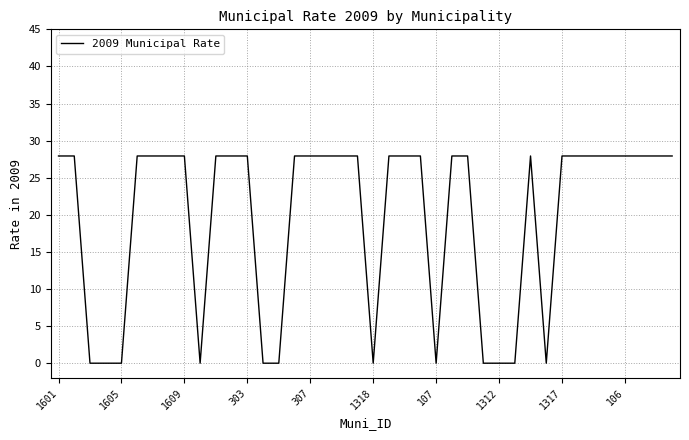

How many values are below 27?

12